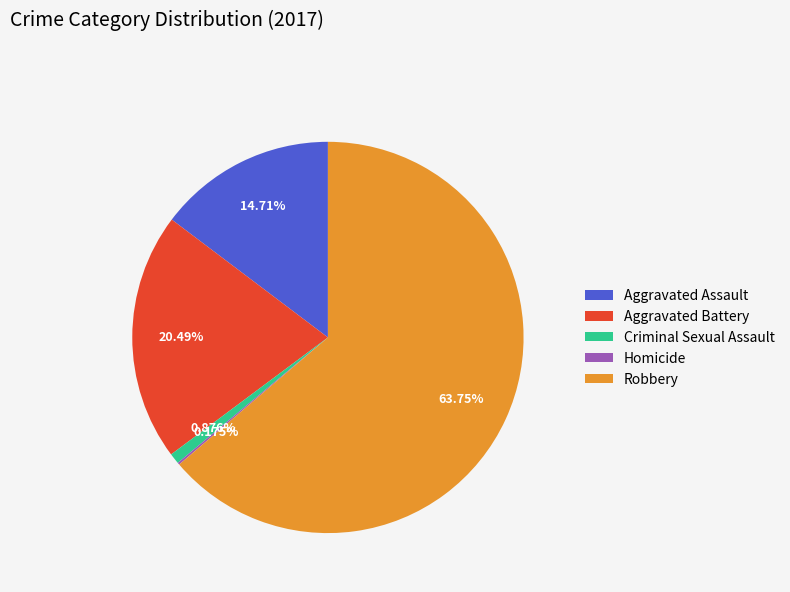

To the nearest percent, what portion does Aggravated Assault represent?

15%